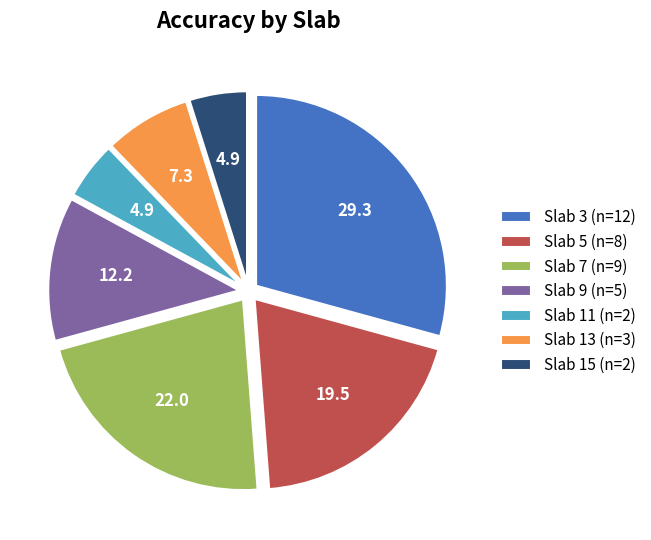

What is the ratio of the value at Slab 13 (n=3) to the value at Slab 7 (n=9)?

0.3